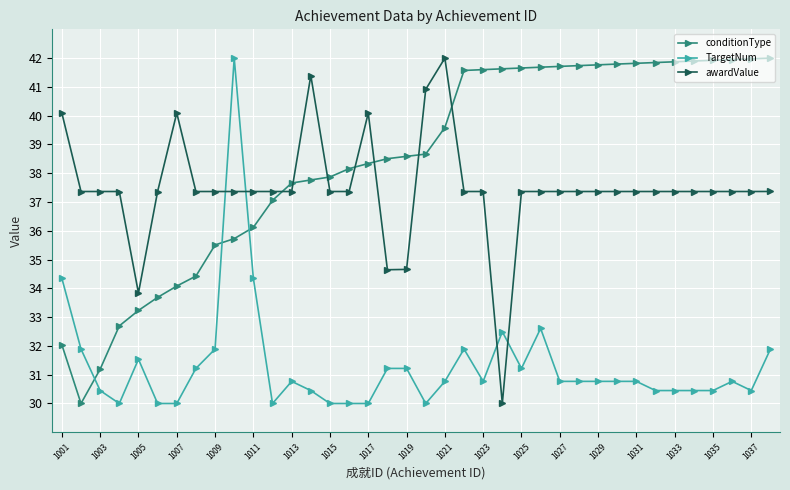

What is the sum of all awardValue values?

1424.0